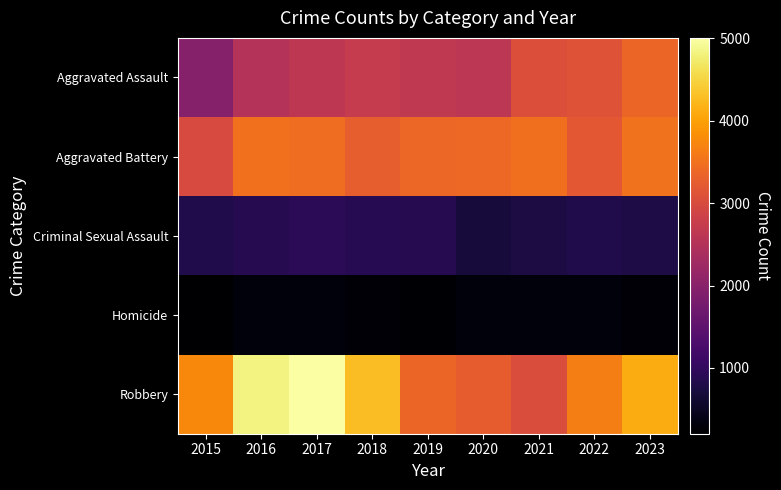

Rank the series by their maximum value, from highest to lowest.

Robbery, Aggravated Battery, Aggravated Assault, Criminal Sexual Assault, Homicide